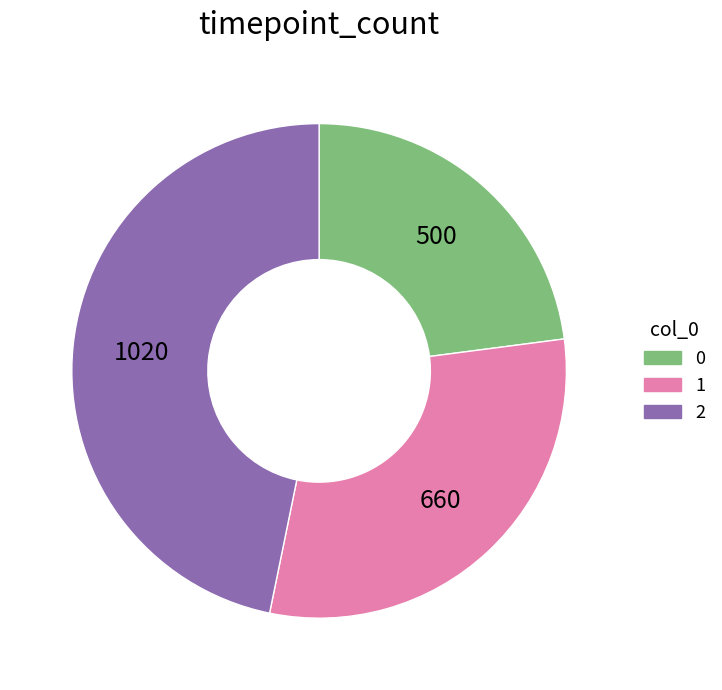

Combined, do 1 and 2 account for over 50%?

Yes